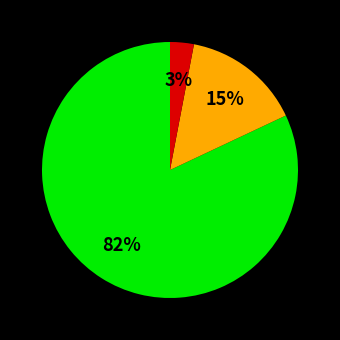

How many segments does this pie chart have?

3